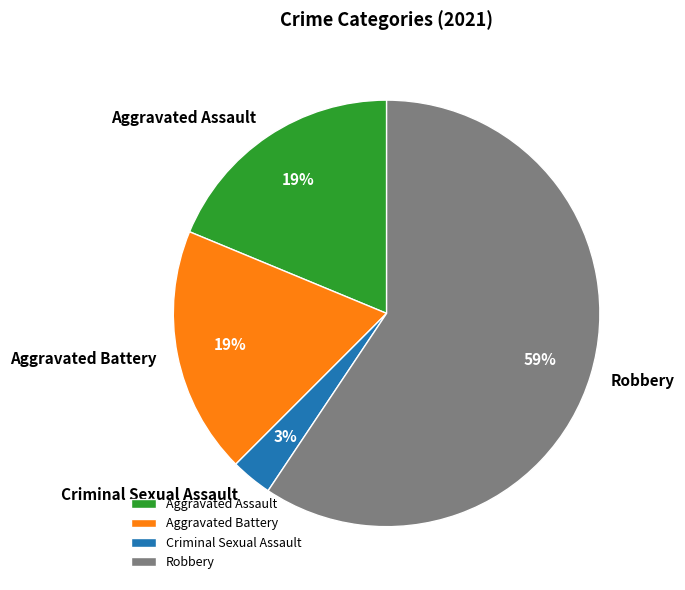

What is the ratio of the value at Aggravated Battery to the value at Aggravated Assault?

1.0